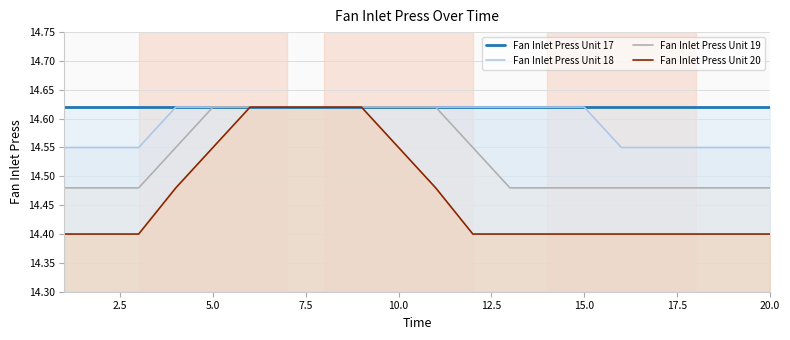

What is the maximum value shown in the chart?

14.6